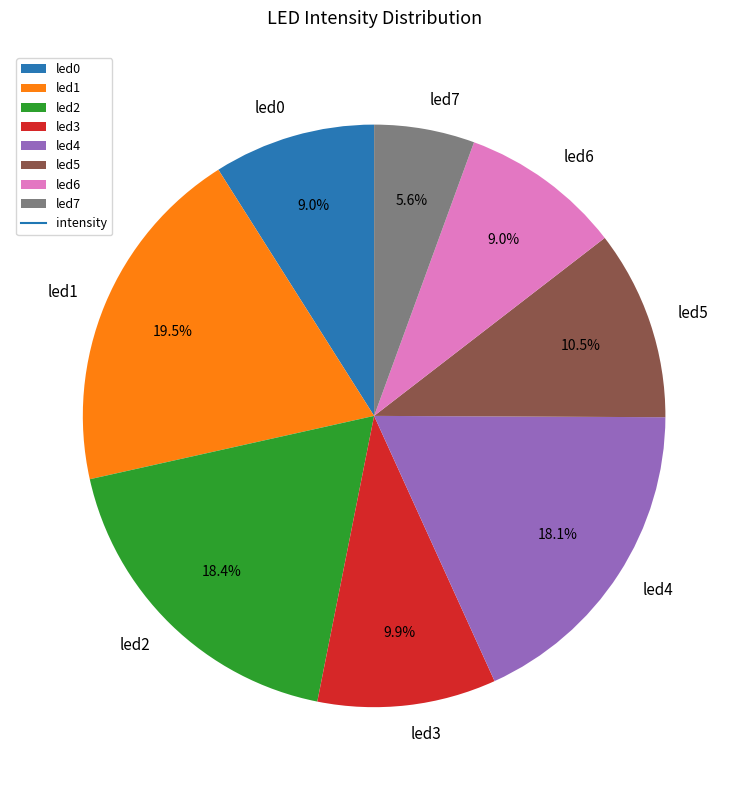

Is there a majority slice in this chart?

No